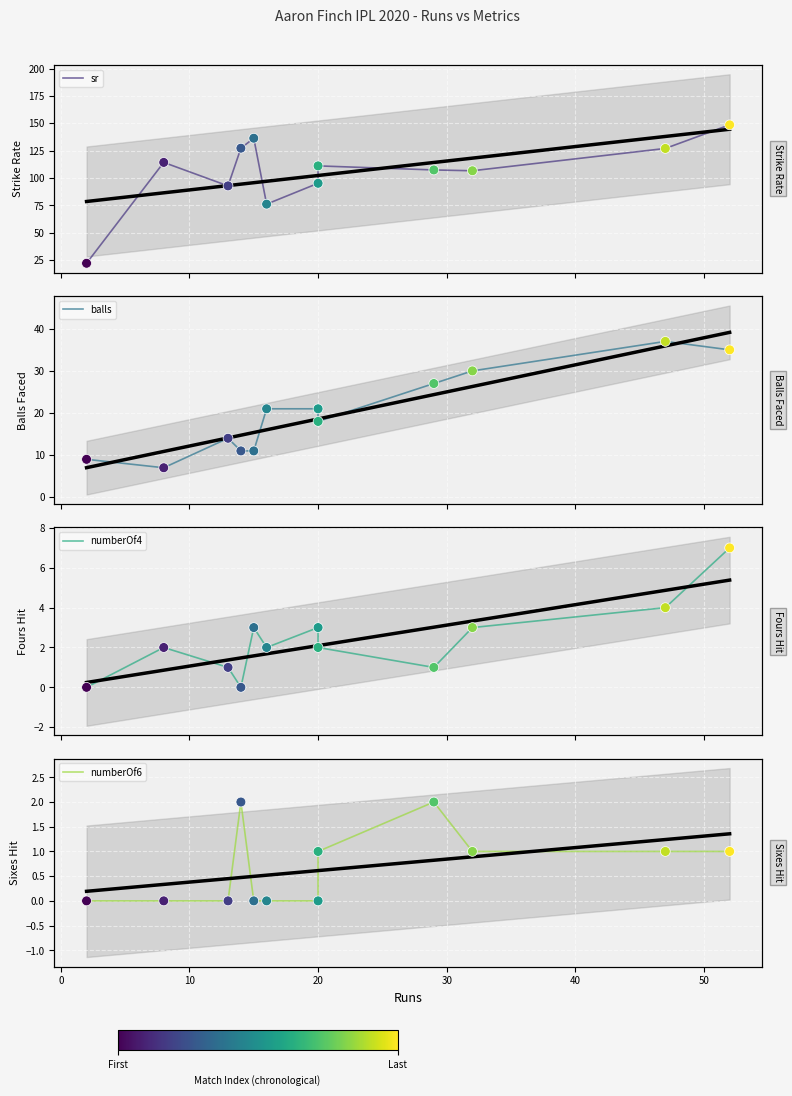

Which series has the largest total across all categories?

sr